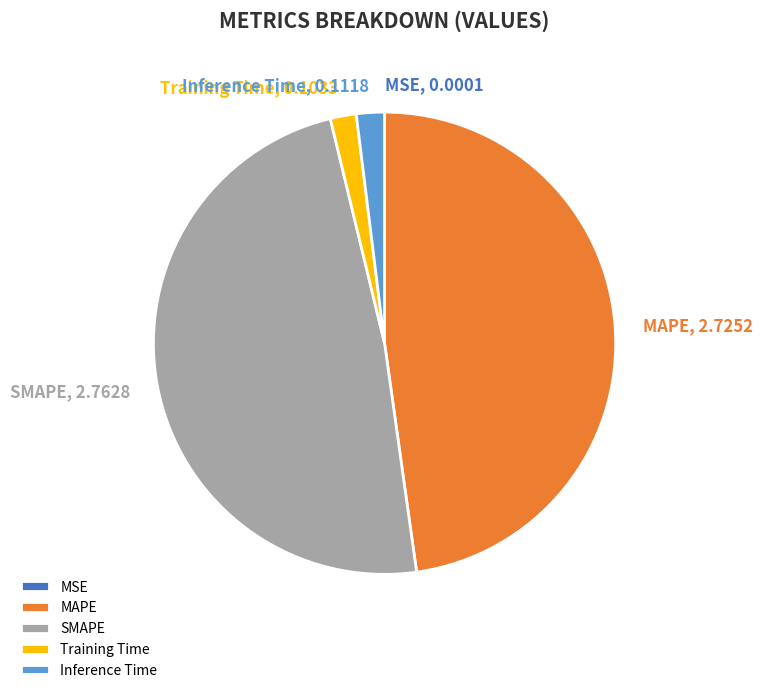

Does Training Time represent more than half of the total?

No